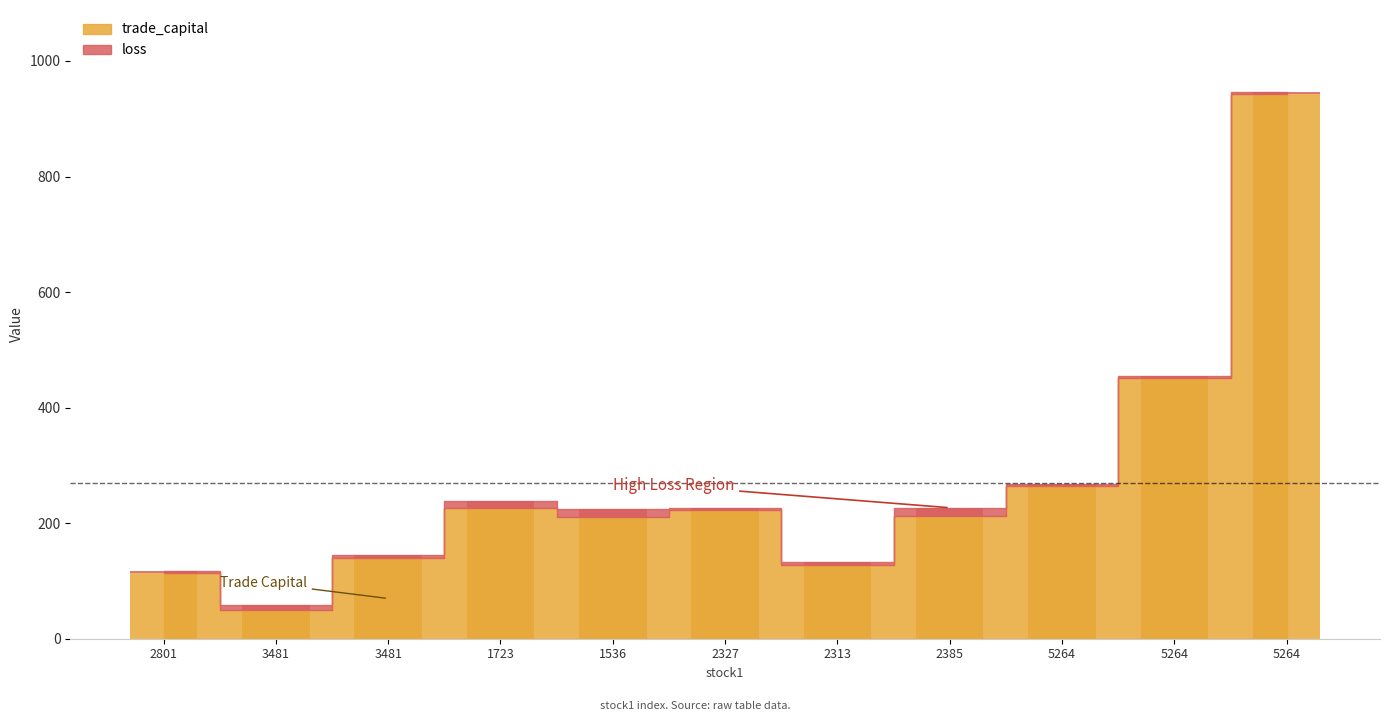

What is the average value of the loss series?

7.4